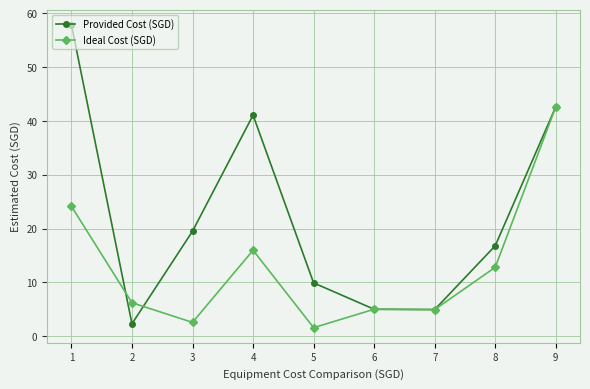

What is the smallest value displayed?

1.6